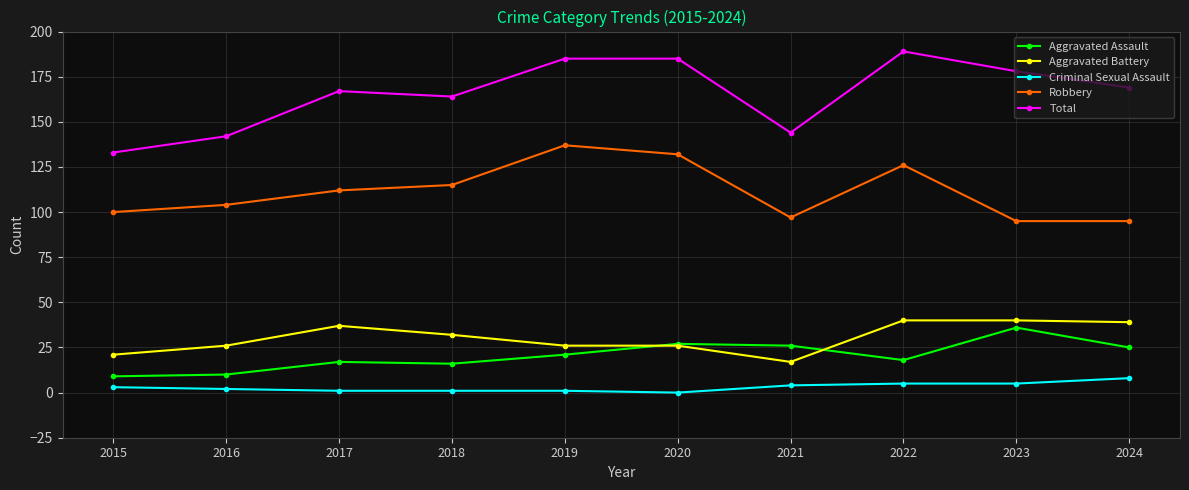

True or false: Criminal Sexual Assault and Aggravated Assault intersect in this chart.

False